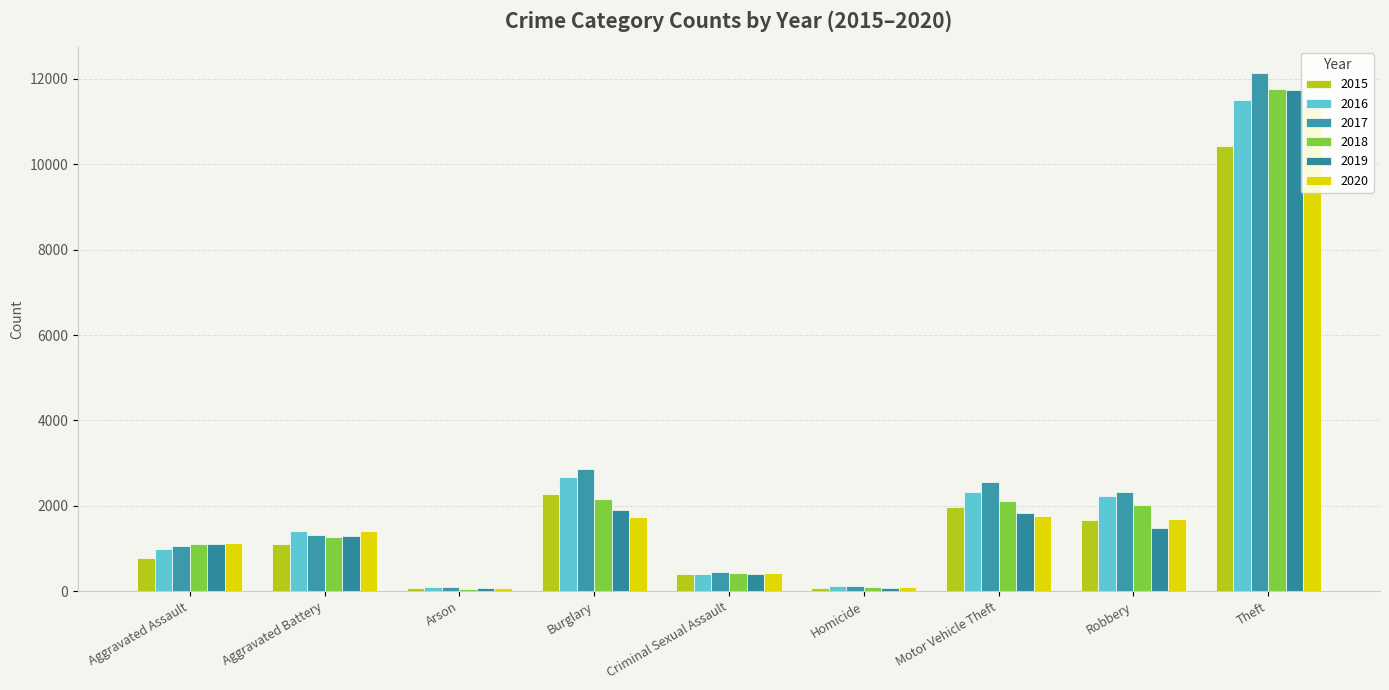

At which category is the sum across all series the highest?

Theft